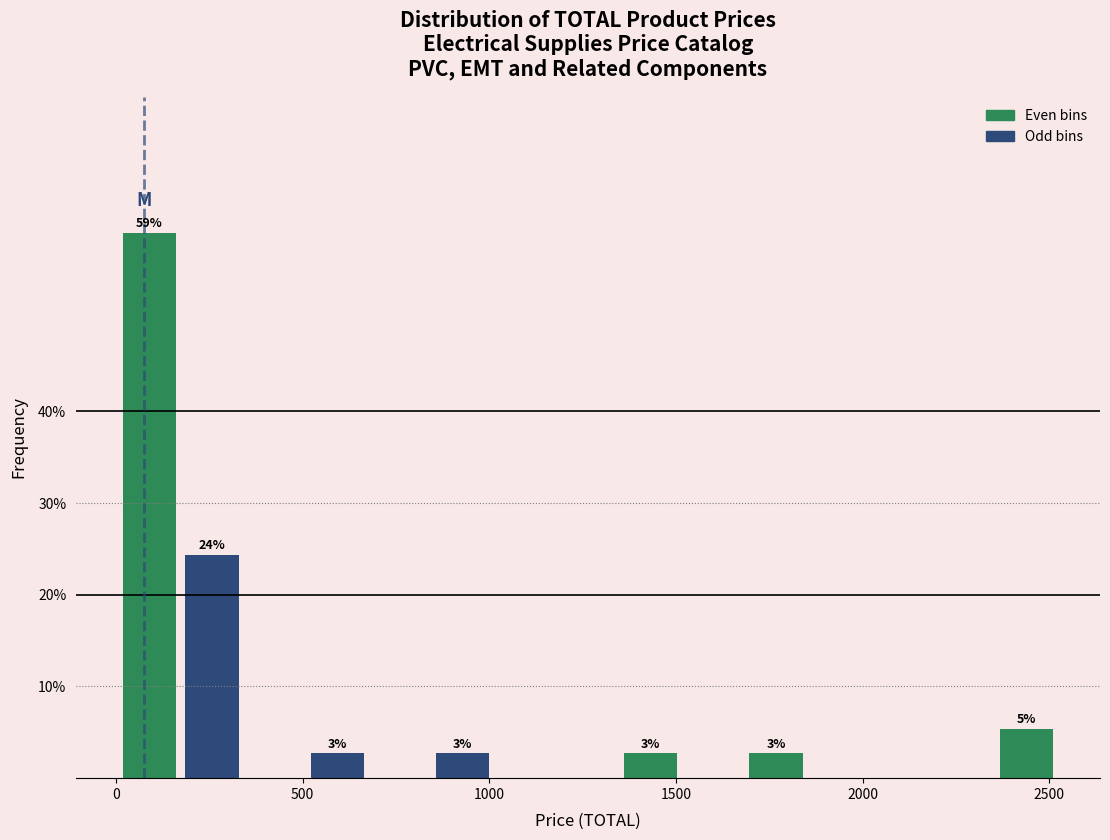

Read against the x-axis, roughly where is the centre of the tallest bar?

100